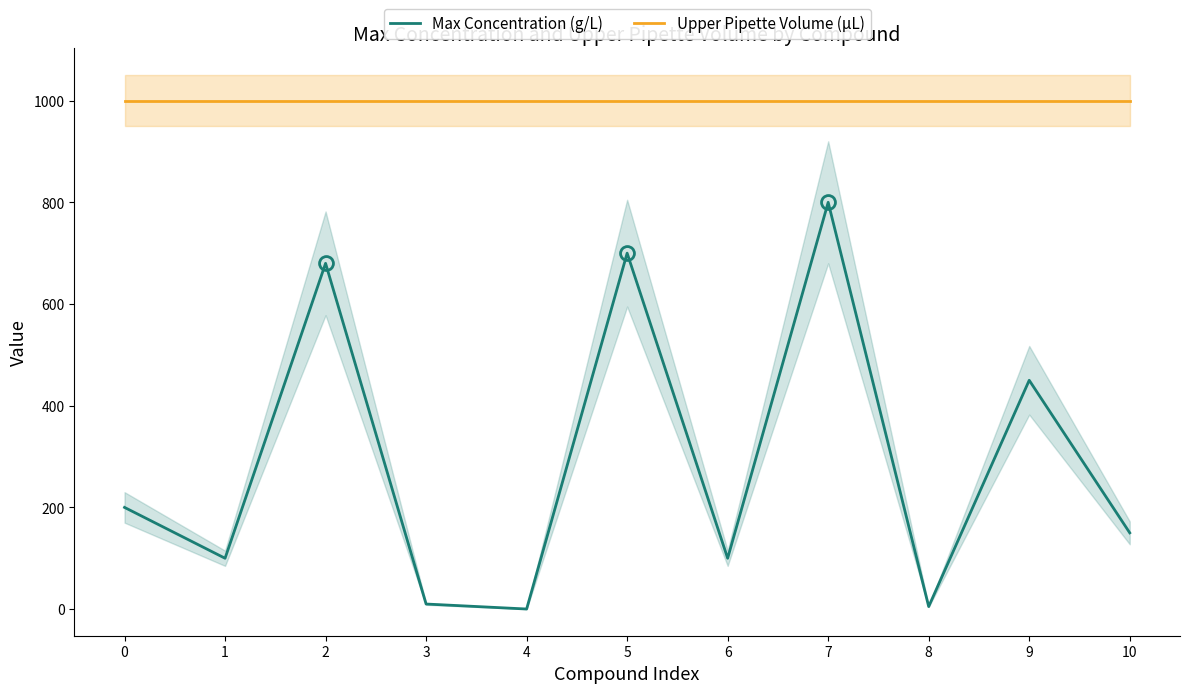

What is the approximate value of Upper Pipette Volume (μL) at 10?

1000.0